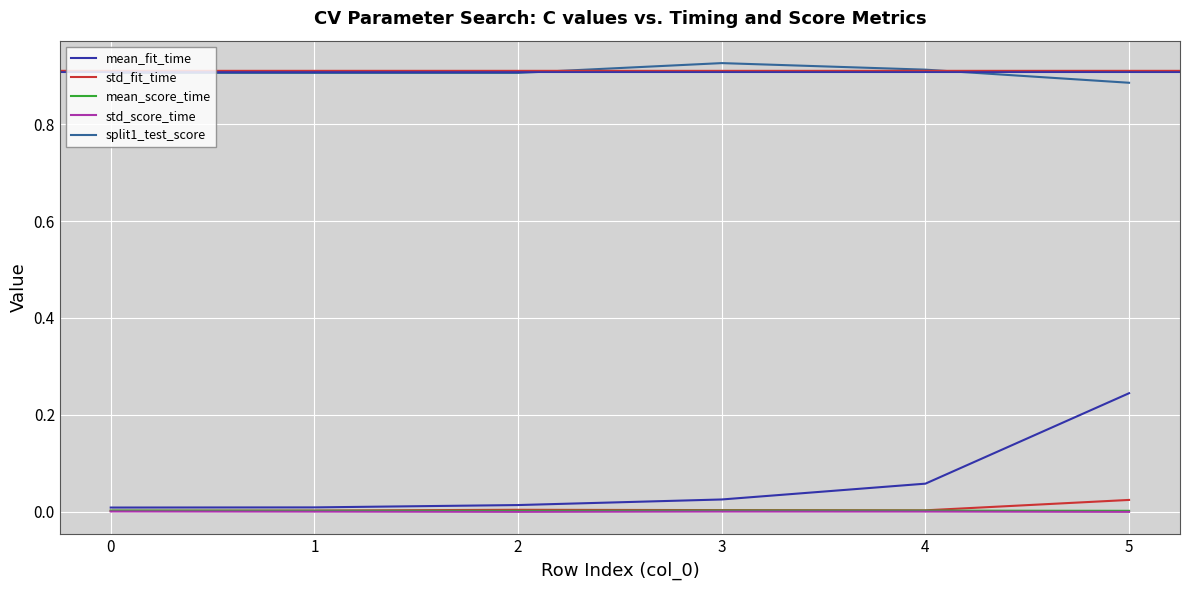

Between 3 and 5, which series saw the biggest shift?

mean_fit_time